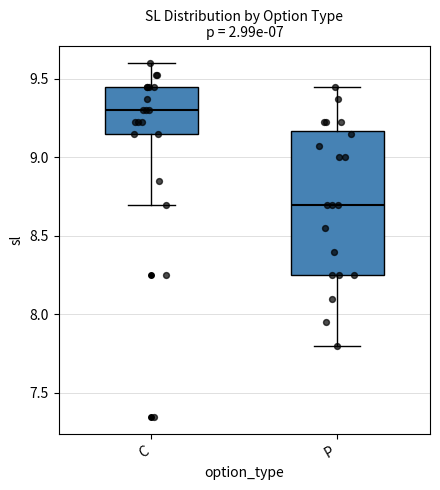

Reading left to right, read every box against the y-axis: the position of its median line, the range the box covers, and the ends of its whiskers. The values are not printed on the chart, so give them approximately, as read against the axis.

C: median 9.30, box 9.15 to 9.45, whiskers 8.70 to 9.60
P: median 8.70, box 8.25 to 9.15, whiskers 7.80 to 9.45